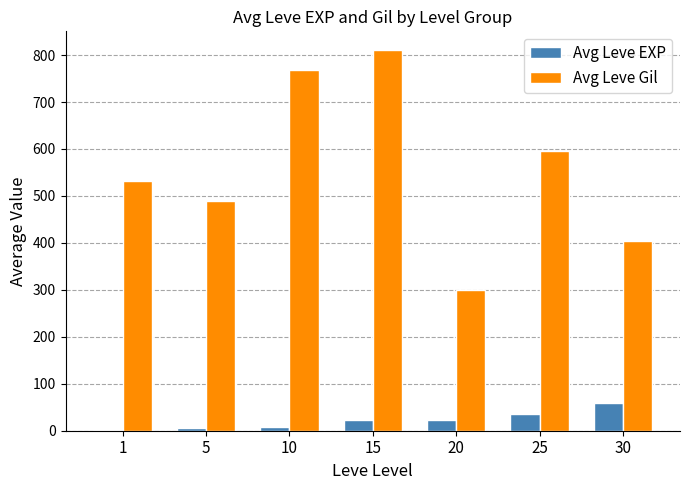

At which label does Avg Leve EXP first exceed 22?

15